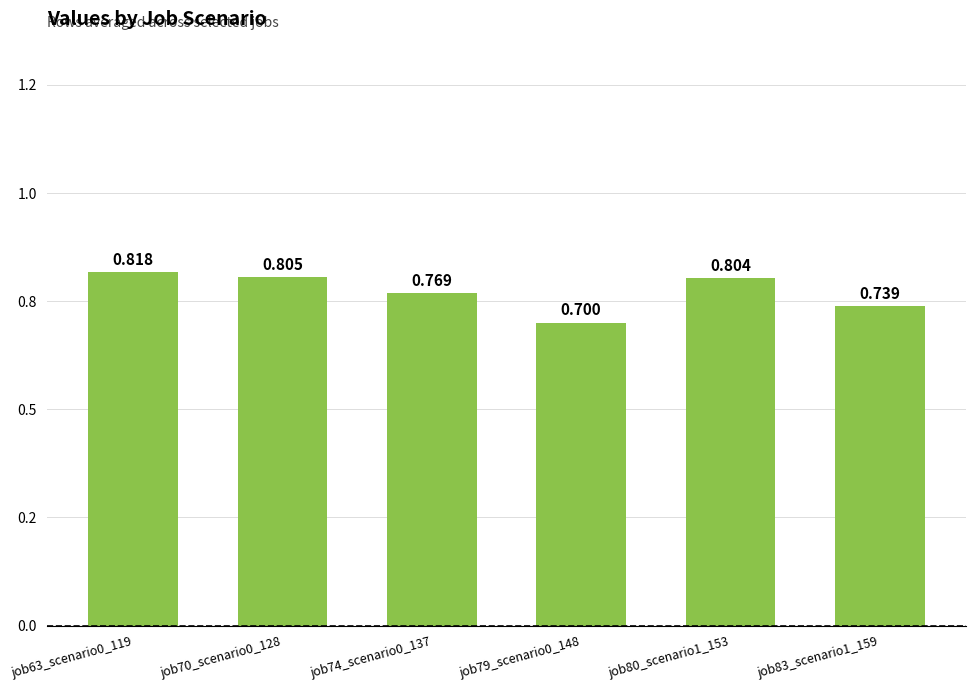

What is the difference between the maximum and minimum values?

0.1